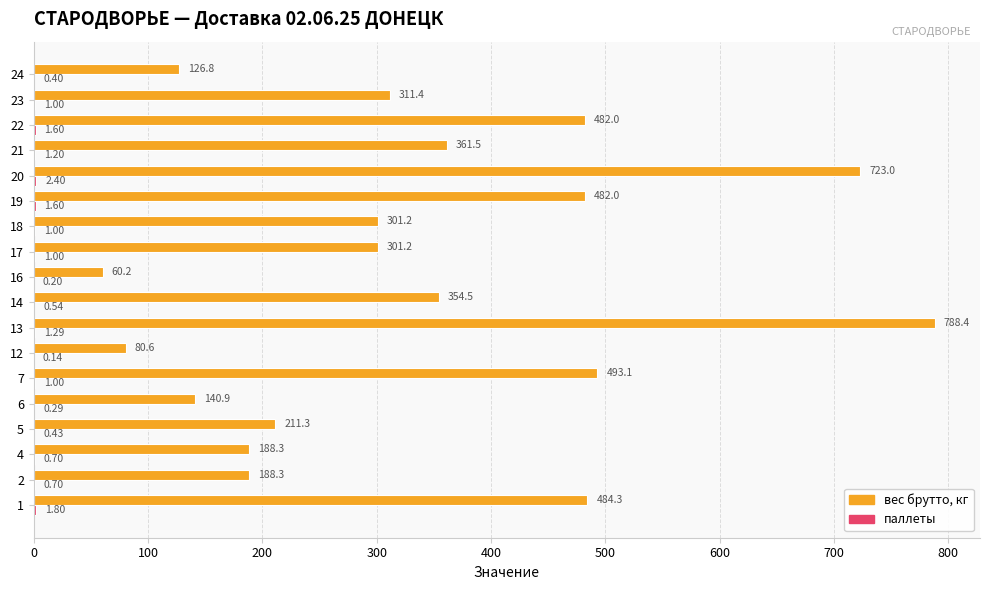

What is the sum of the вес брутто, кг values at 19 and 20?

1205.0